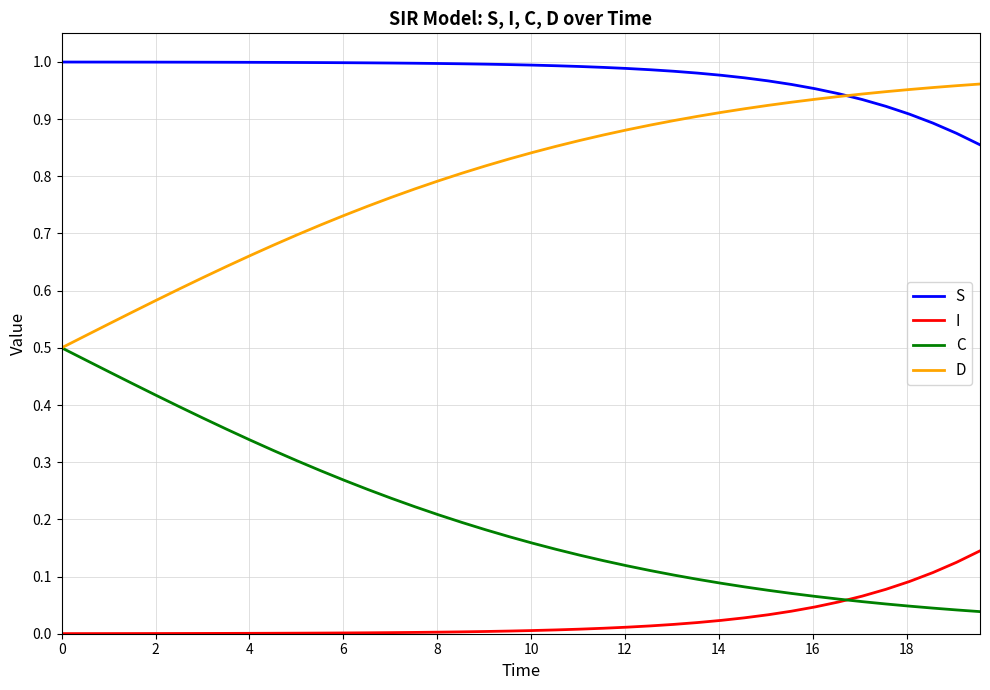

Which series has the largest total across all categories?

S